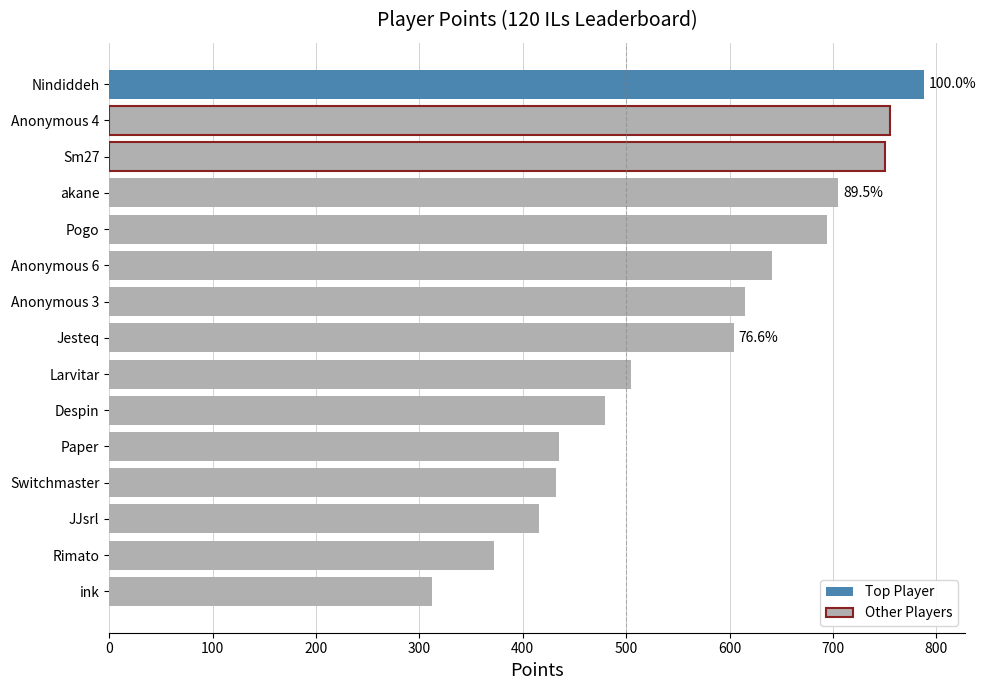

How many values are below 604?

7